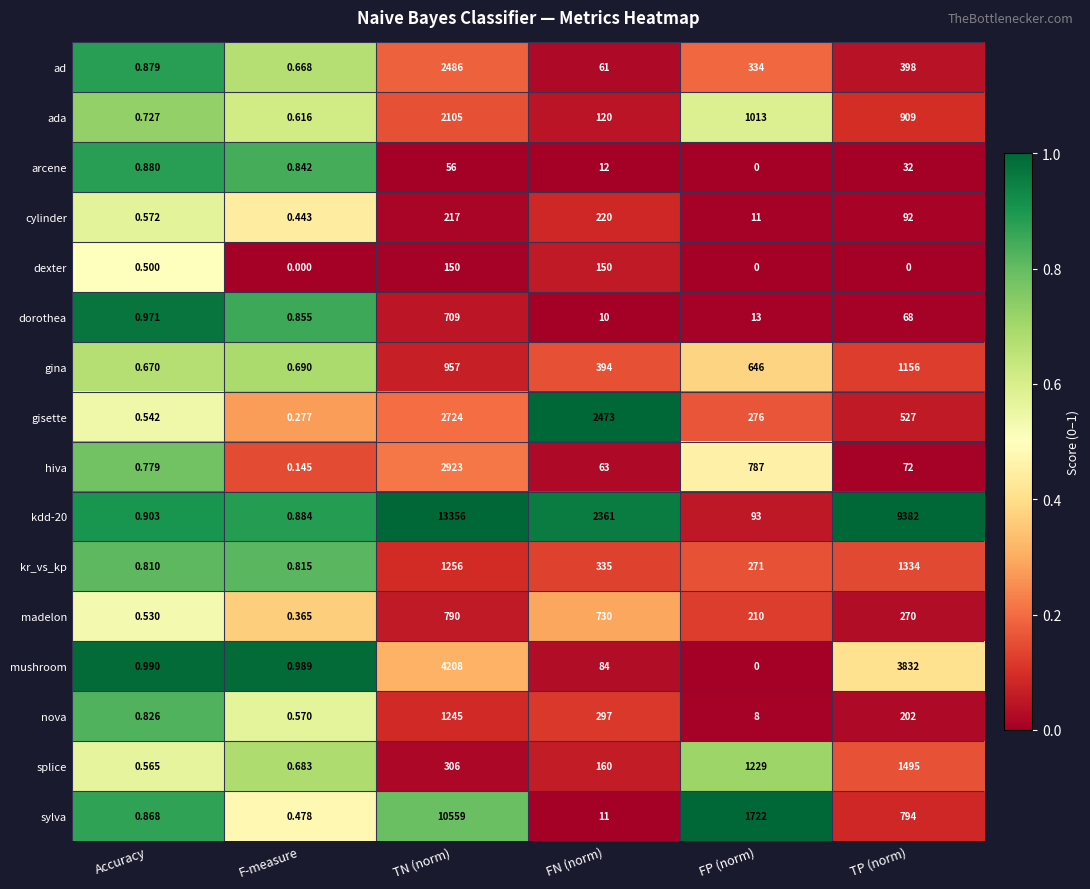

Which series has the widest spread of values?

kdd-20